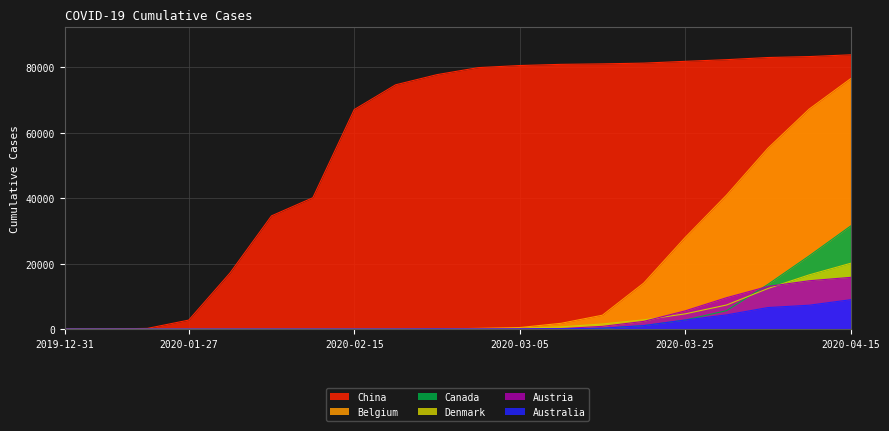

The value of Denmark at 2020-03-30 is 7384. True or false?

True